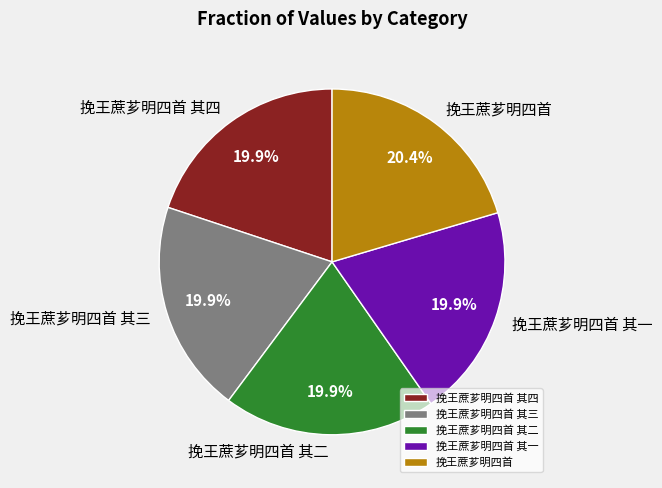

What percentage is the 挽王蔗芗明四首 其一 slice, to the nearest percent?

20%